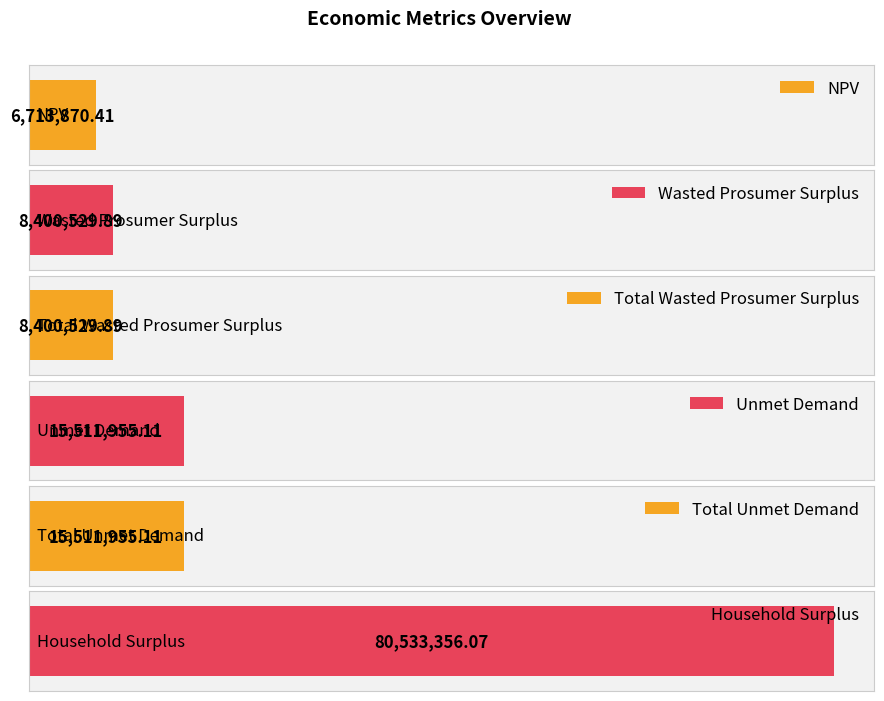

Rank the categories by value from highest to lowest.

Household Surplus, Unmet Demand, Total Unmet Demand, Wasted Prosumer Surplus, Total Wasted Prosumer Surplus, NPV